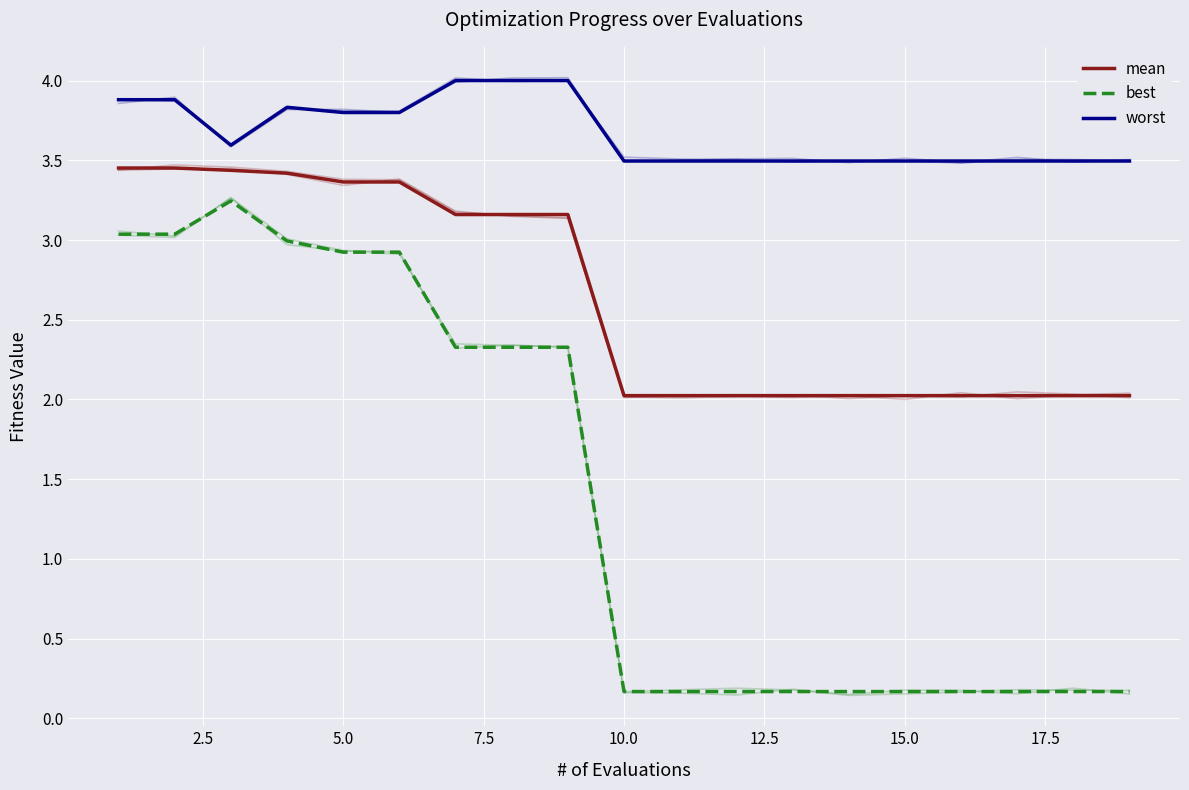

In worst, how many points are higher than both neighbors (excluding endpoints)?

1